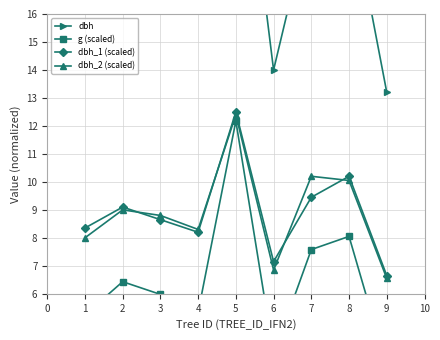

Is this an area chart (filled region under the line)?

No